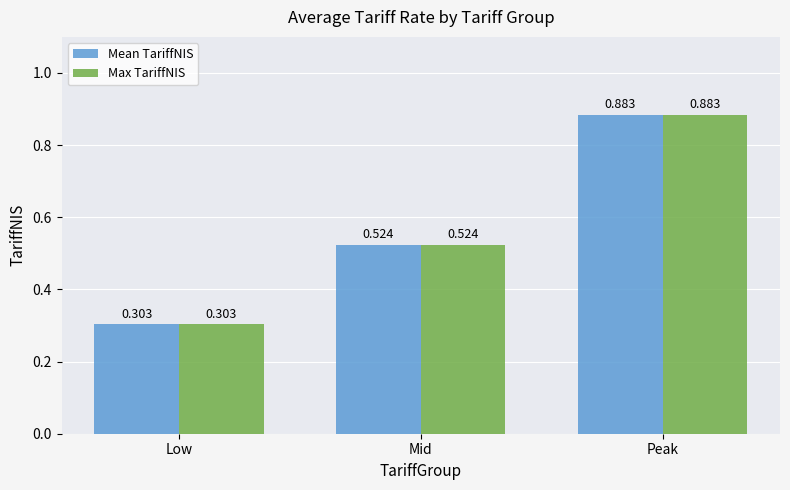

What is the label of the 1st bar from the right?

Peak